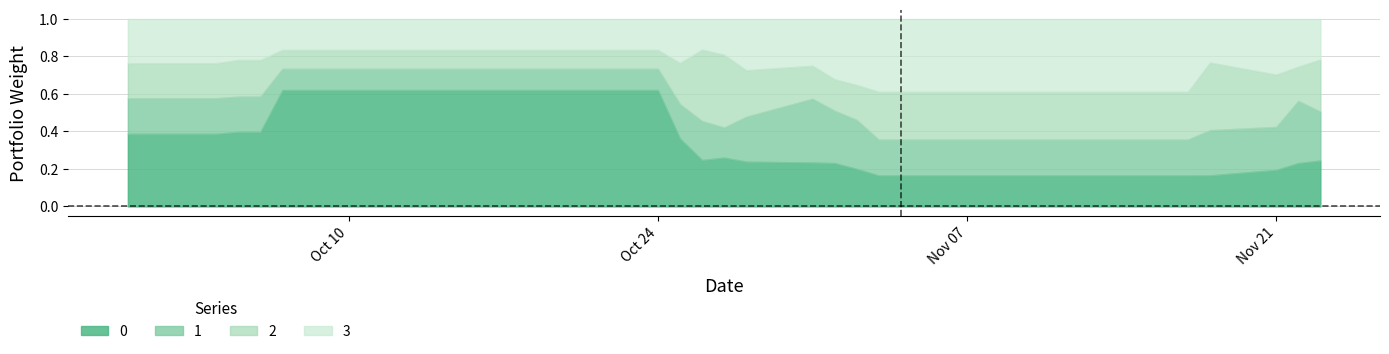

Rank the series at 2016-10-12 from highest to lowest value.

0, 3, 1, 2